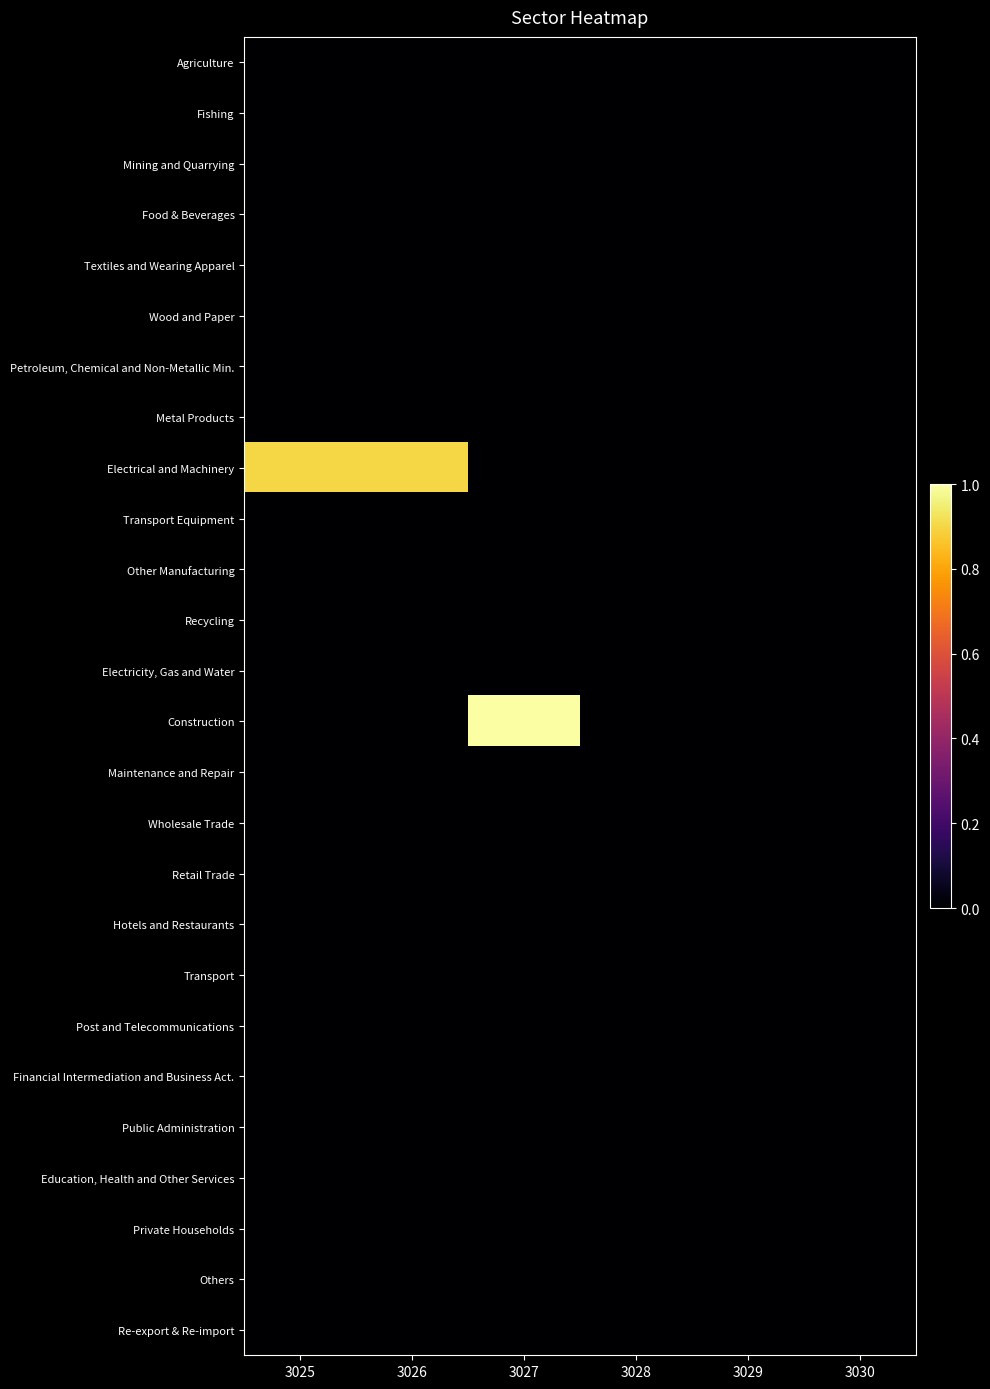

Rank the series by their maximum value, from highest to lowest.

Construction, Electrical and Machinery, Agriculture, Fishing, Mining and Quarrying, Food & Beverages, Textiles and Wearing Apparel, Wood and Paper, Petroleum, Chemical and Non-Metallic Min., Metal Products, Transport Equipment, Other Manufacturing, Recycling, Electricity, Gas and Water, Maintenance and Repair, Wholesale Trade, Retail Trade, Hotels and Restaurants, Transport, Post and Telecommunications, Financial Intermediation and Business Act., Public Administration, Education, Health and Other Services, Private Households, Others, Re-export & Re-import